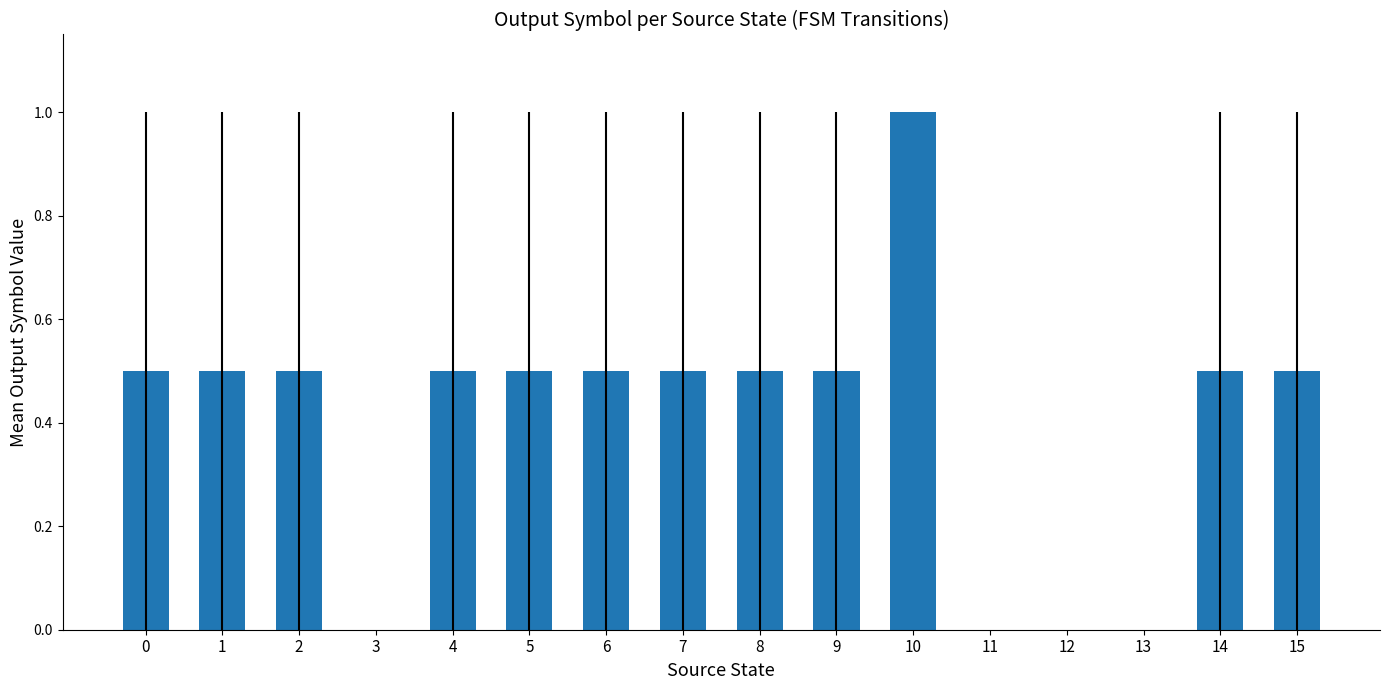

Between 13 and 6, which is larger?

6